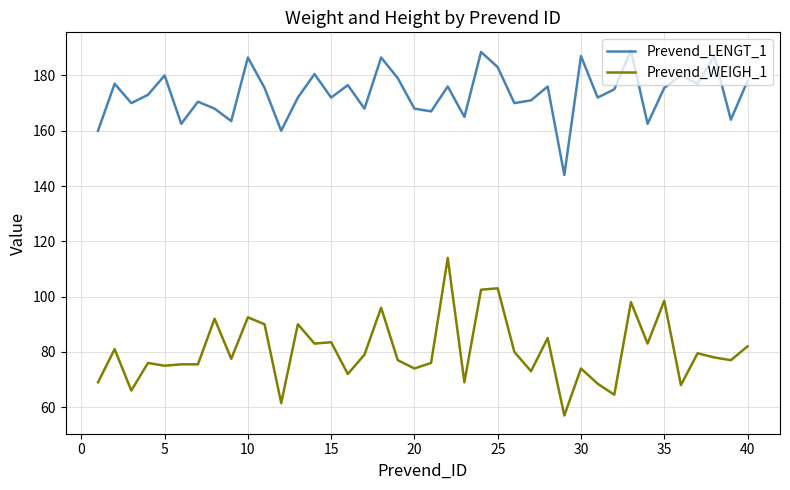

Which series has the widest spread of values?

Prevend_WEIGH_1